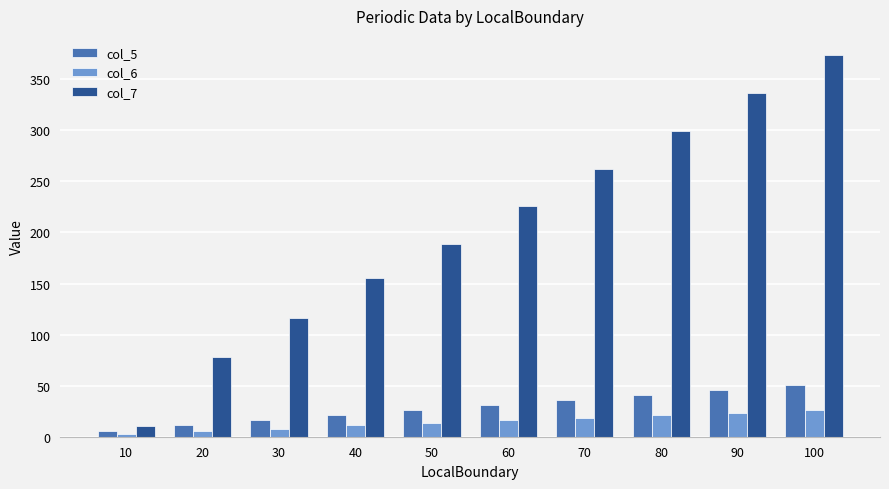

Is it true that col_5 equals 31.0 at 60?

True